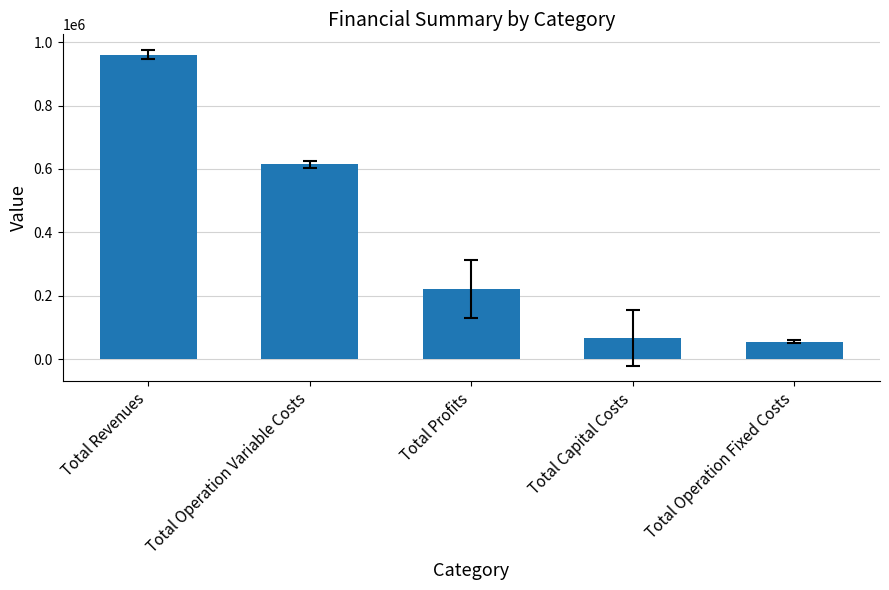

How many distinct data groups are displayed?

1